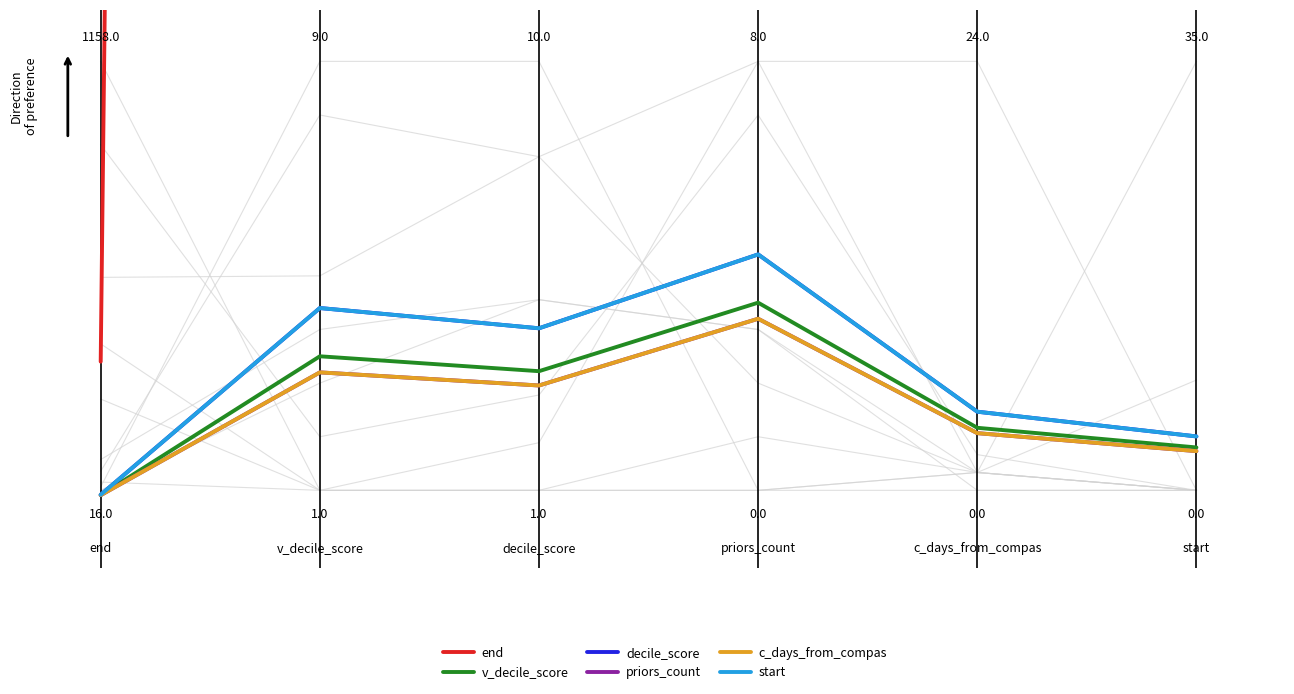

What is the average value of the decile_score series?

0.3